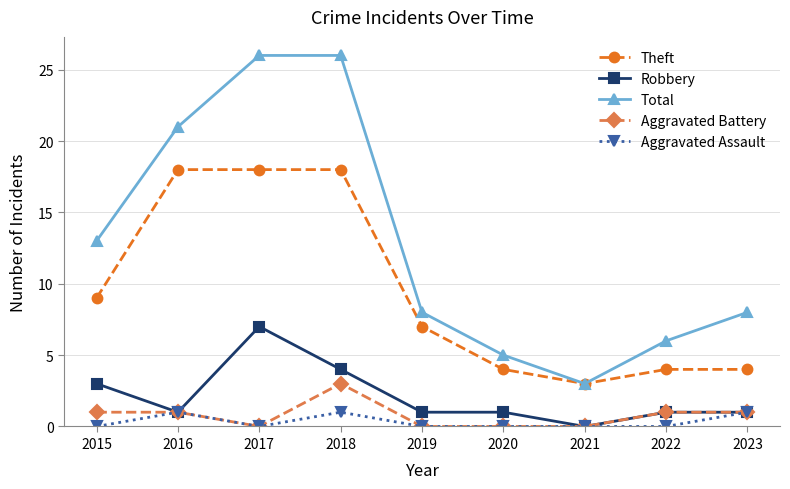

The value of Theft at 2019 is 7. True or false?

True